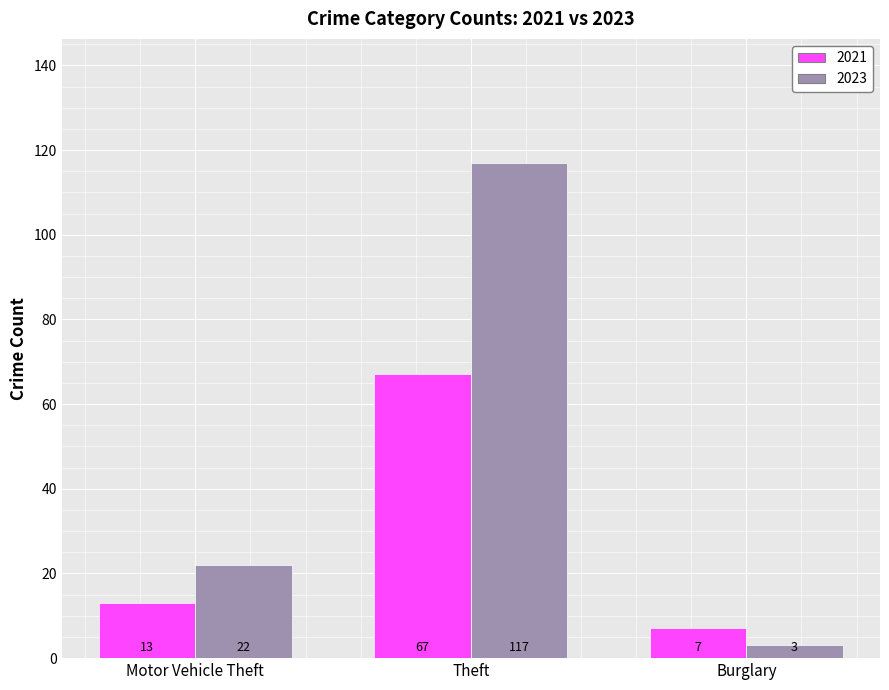

Reading right to left, list all the values displayed in this chart.

2021: 7	67	13
2023: 3	117	22